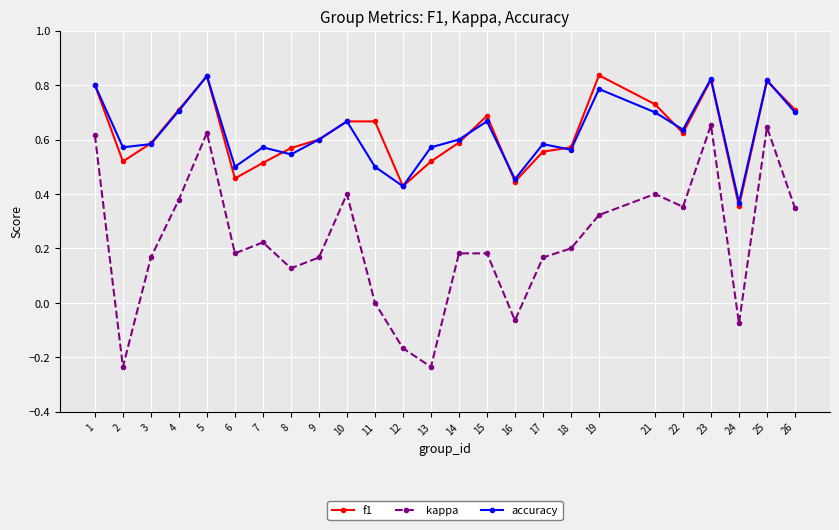

Which series has the largest range (max minus min)?

kappa